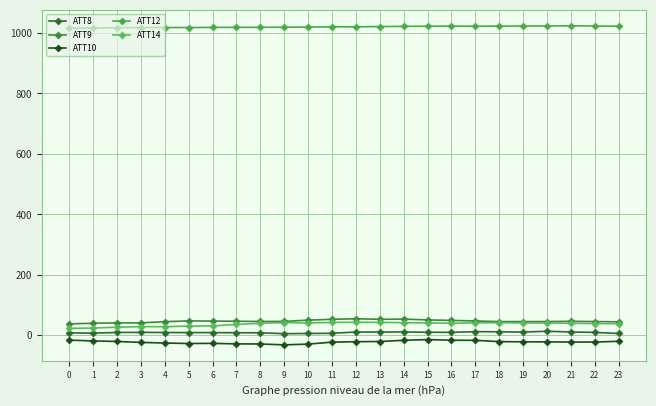

What is the smallest value displayed?

-31.4